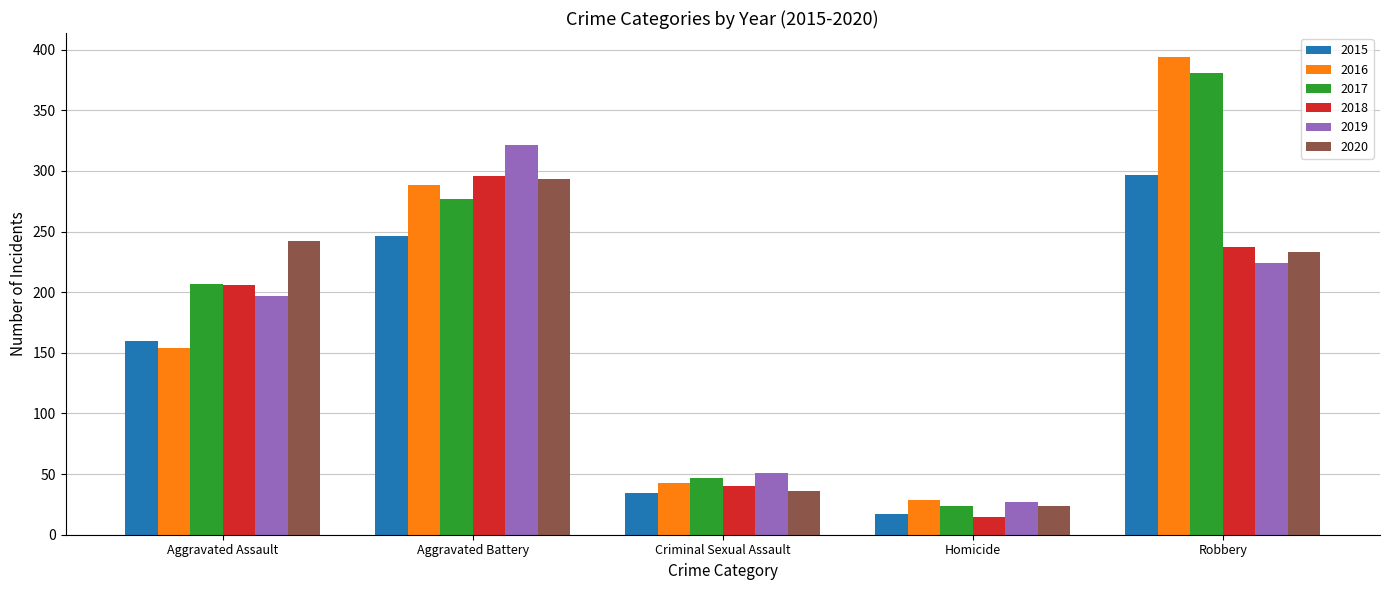

How many data points does each series have?

5